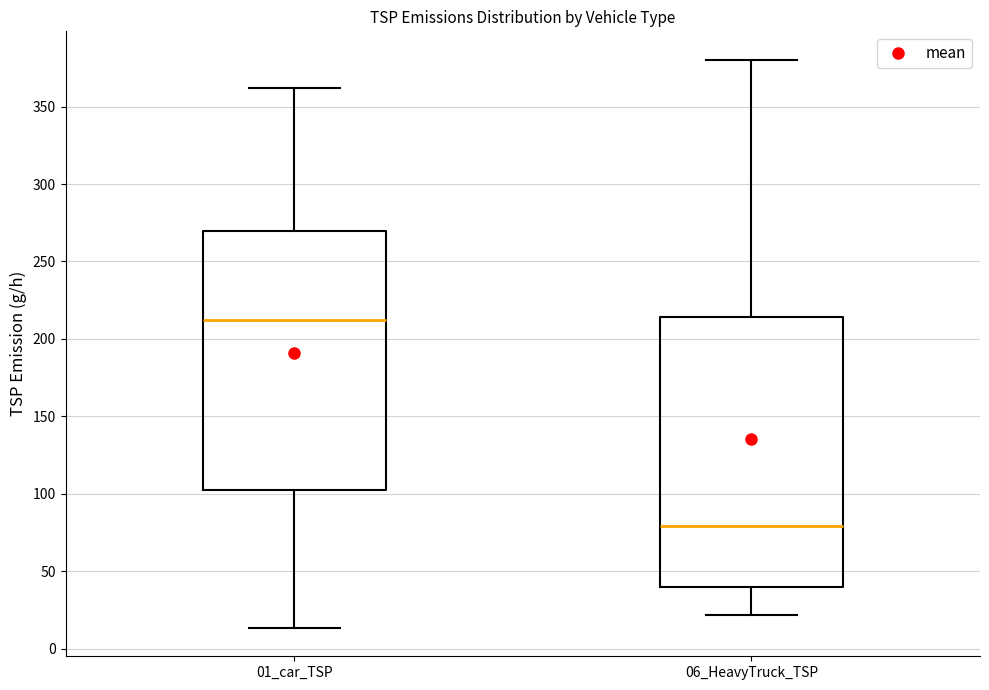

Reading left to right, transcribe this box plot: for each box, give where its median line is, the range the box spans, and where its two whiskers end, as read against the y-axis. The values are not printed on the chart, so give them approximately, as read against the axis.

01_car_TSP: median 210, box 100 to 270, whiskers 15 to 360
06_HeavyTruck_TSP: median 80, box 40 to 215, whiskers 20 to 380